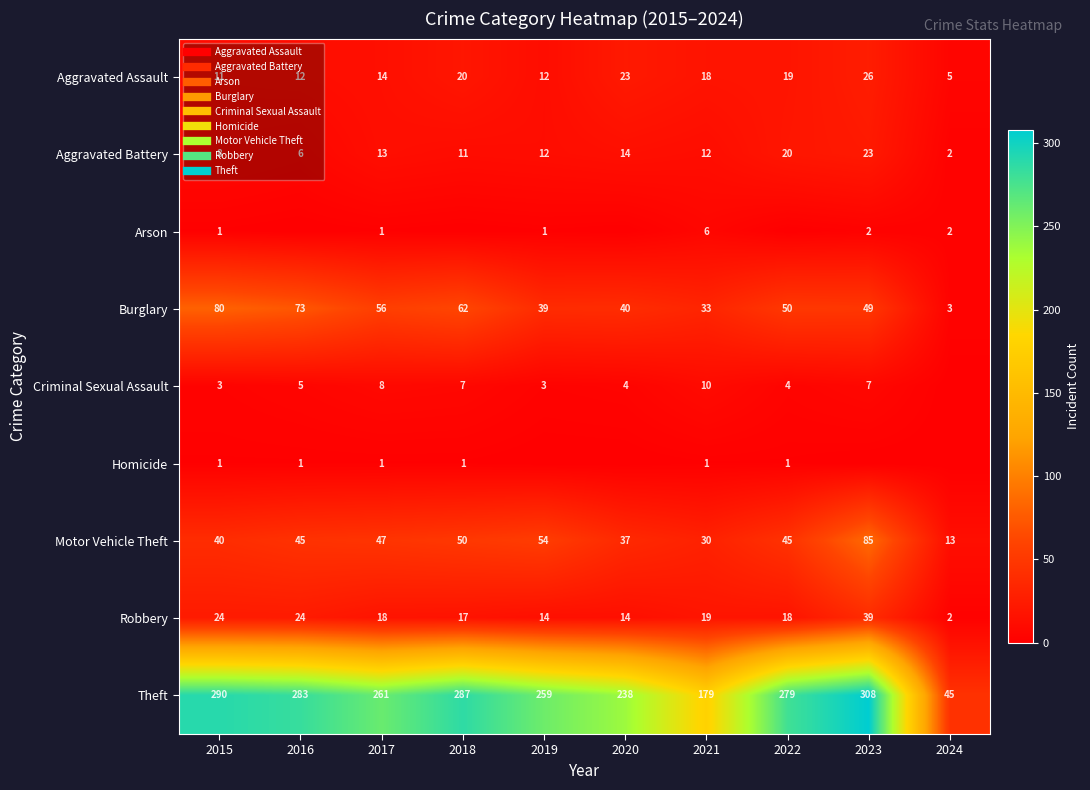

What is the sum of the Aggravated Assault values at 2021 and 2023?

44